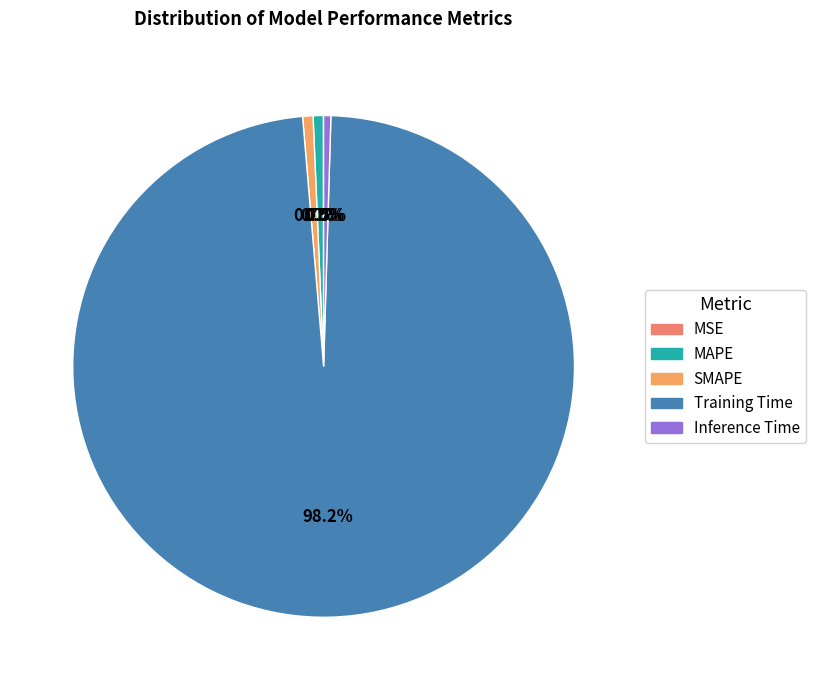

How many segments does this pie chart have?

5